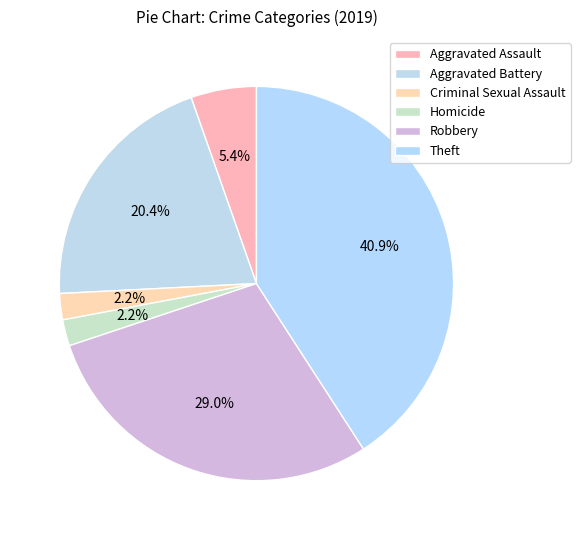

Which slice is the smallest?

Criminal Sexual Assault